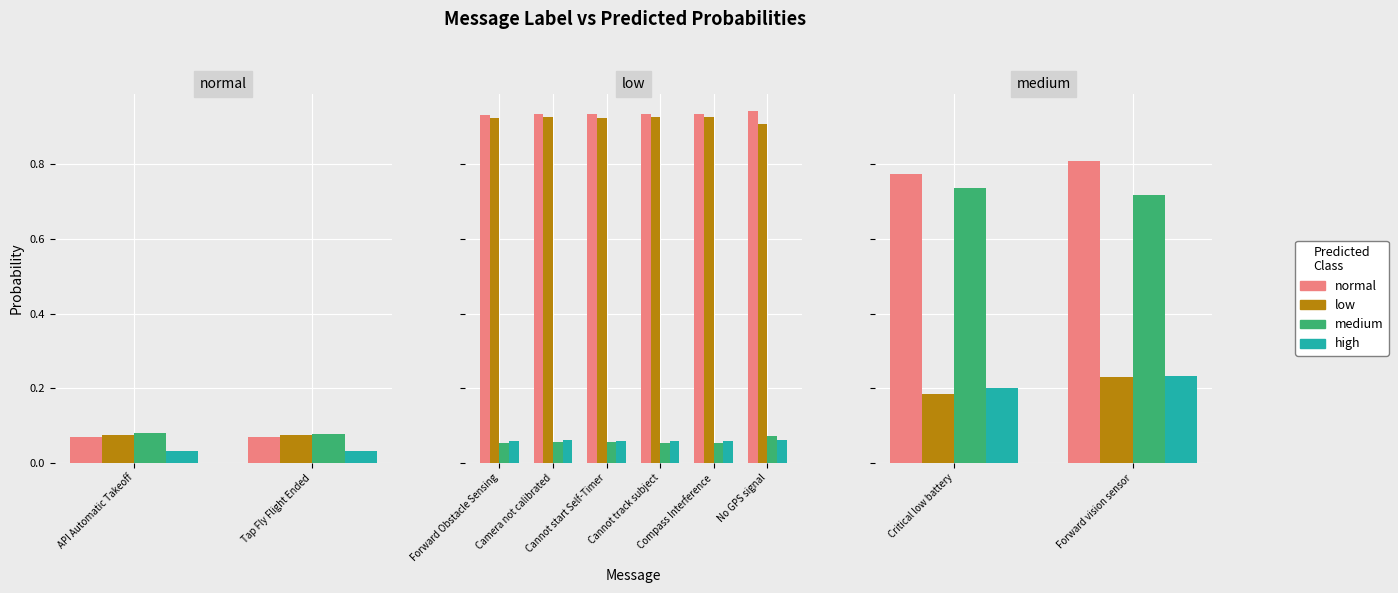

Which series has the widest spread of values?

low